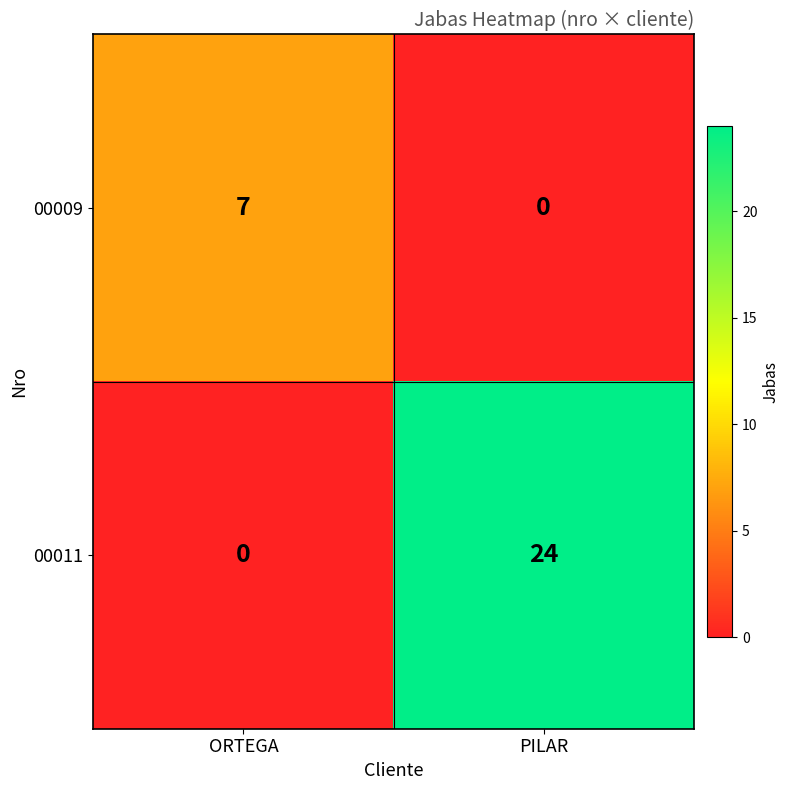

What is the average value of the 00011 series?

12